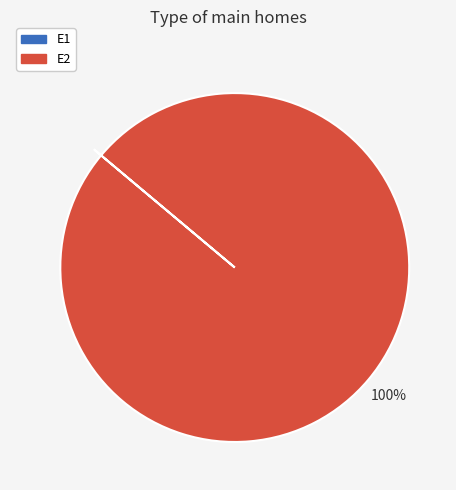

Does any single category account for the majority?

Yes